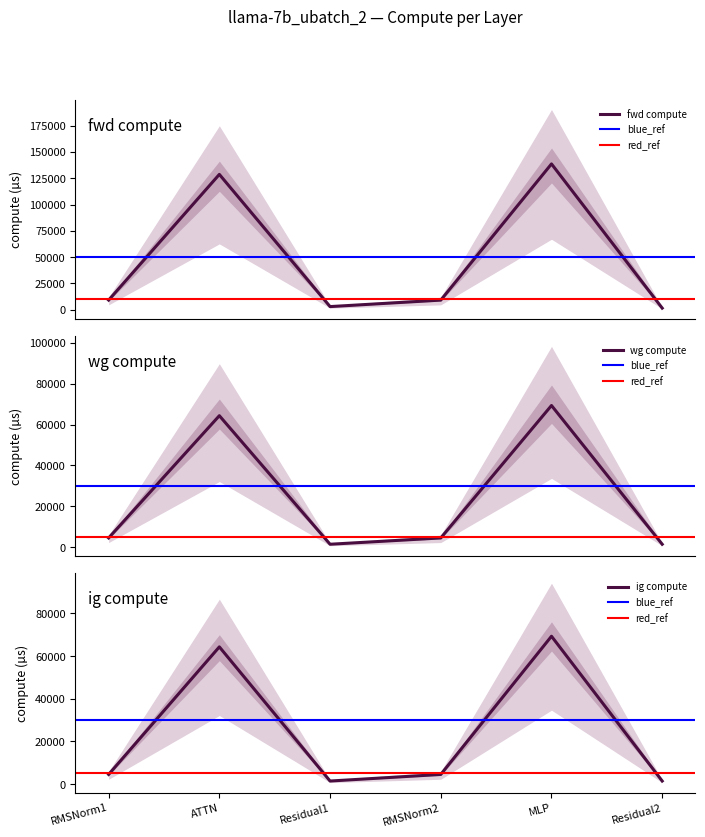

What is the average value of the wg compute series?

24269.6